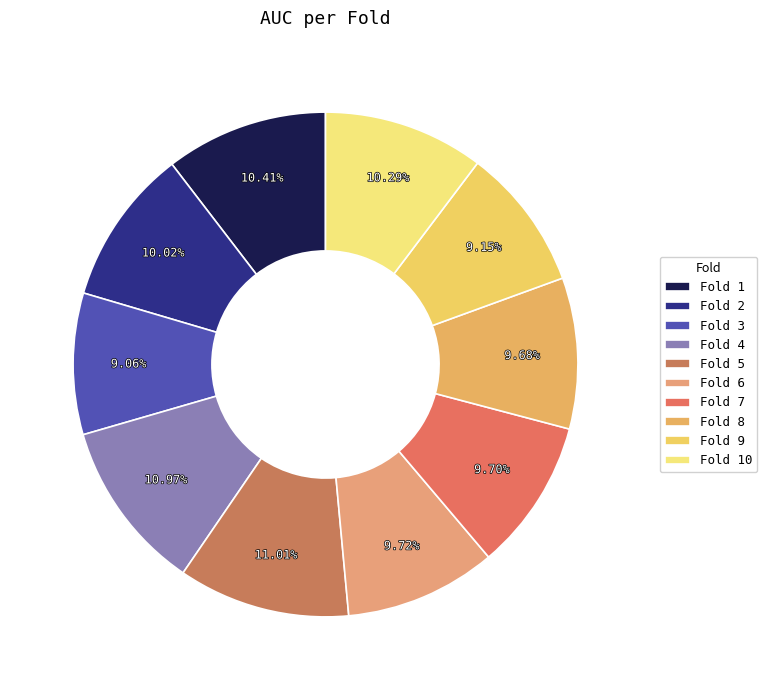

Count the number of slices in the pie.

10